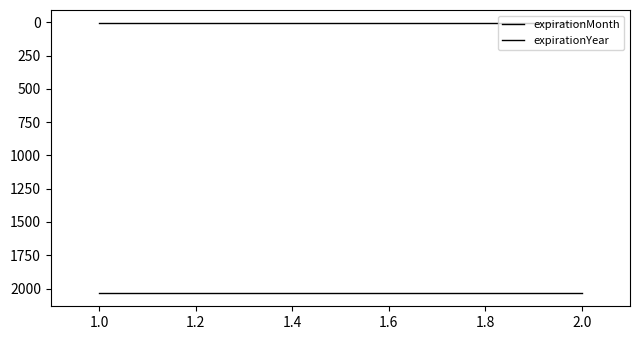

The expirationYear series shows 1049 at 1.0. True or false?

False